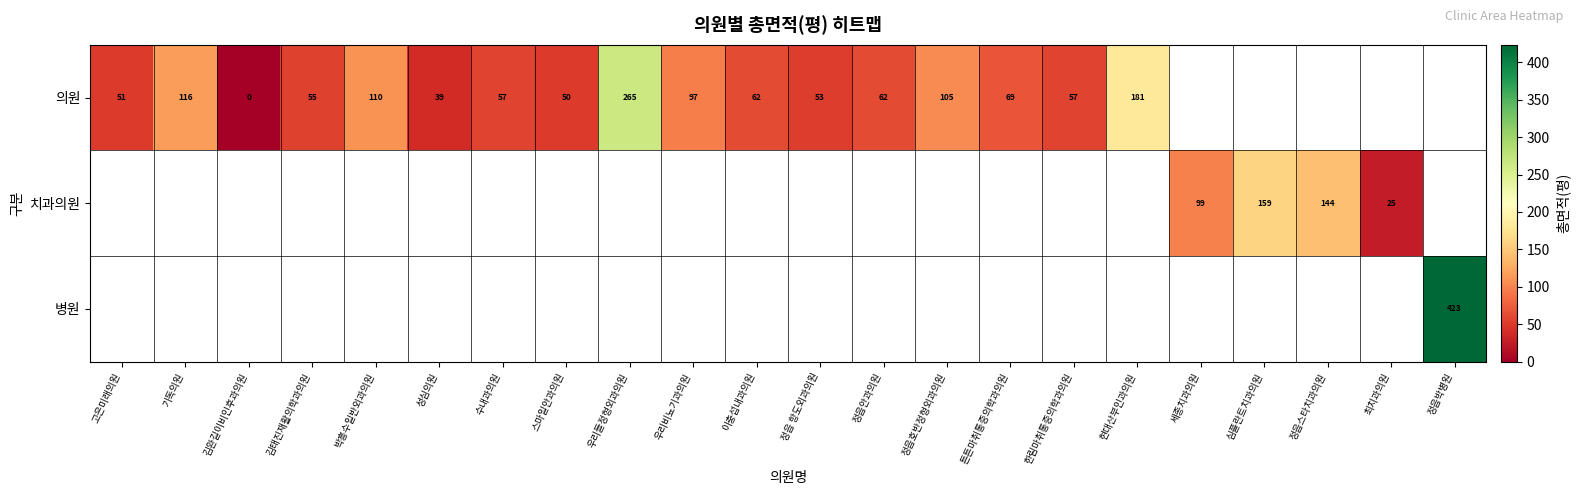

At how many categories does at least one series exceed 30?

20